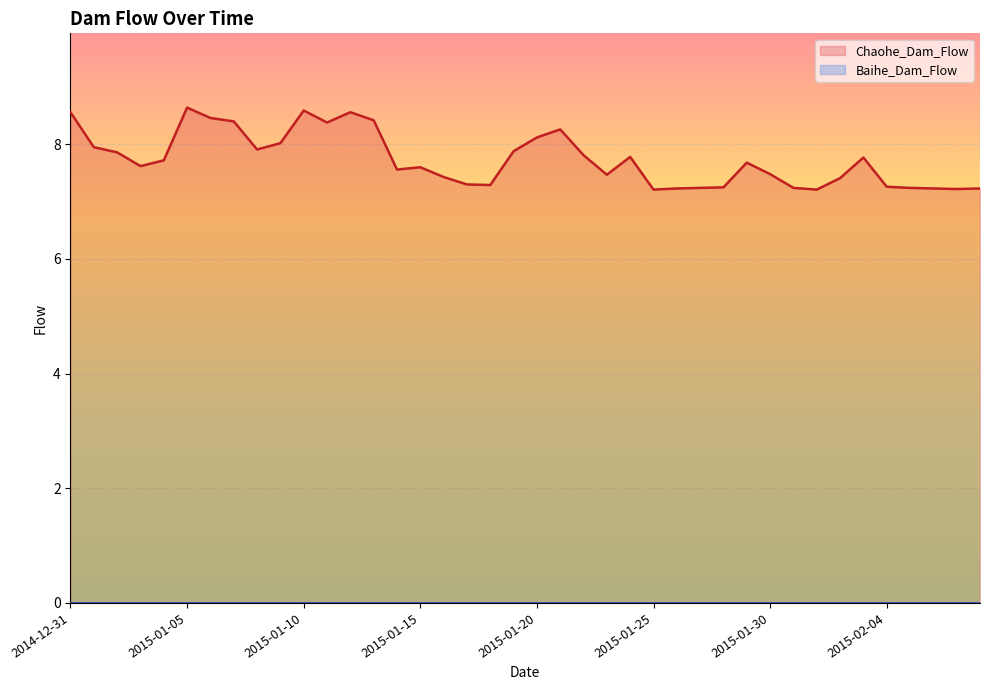

List the labels in order of value, largest first.

2015-01-05, 2015-01-10, 2014-12-31, 2015-01-12, 2015-01-06, 2015-01-13, 2015-01-07, 2015-01-11, 2015-01-21, 2015-01-20, 2015-01-09, 2015-01-01, 2015-01-08, 2015-01-19, 2015-01-02, 2015-01-22, 2015-01-24, 2015-02-03, 2015-01-04, 2015-01-29, 2015-01-03, 2015-01-15, 2015-01-14, 2015-01-30, 2015-01-23, 2015-01-16, 2015-02-02, 2015-01-17, 2015-01-18, 2015-02-04, 2015-01-28, 2015-01-27, 2015-01-31, 2015-02-05, 2015-01-26, 2015-02-06, 2015-02-08, 2015-02-07, 2015-01-25, 2015-02-01